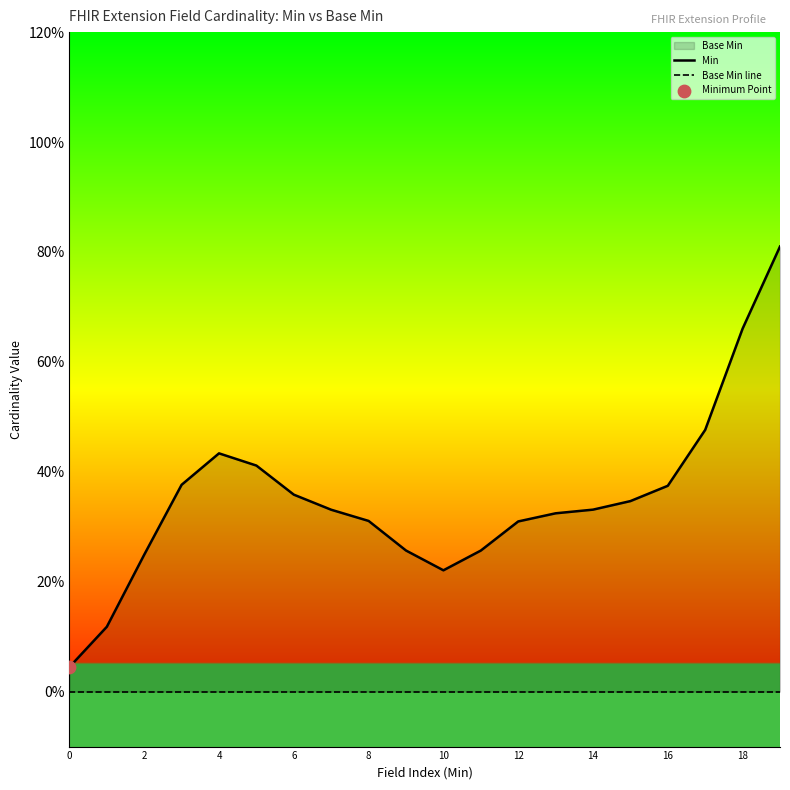

Which series reaches the maximum Y coordinate?

Min